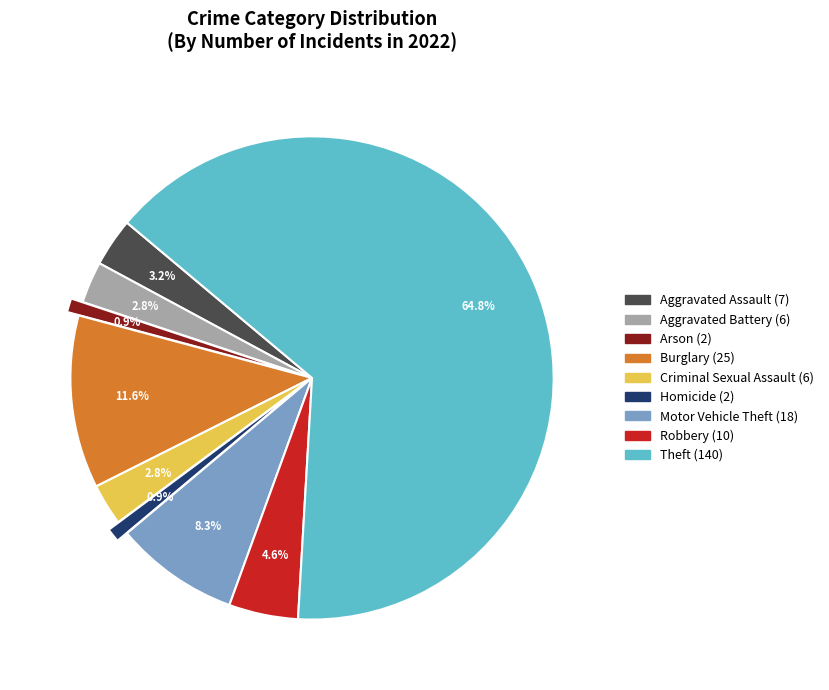

Do Burglary and Theft together represent more than half of the pie?

Yes